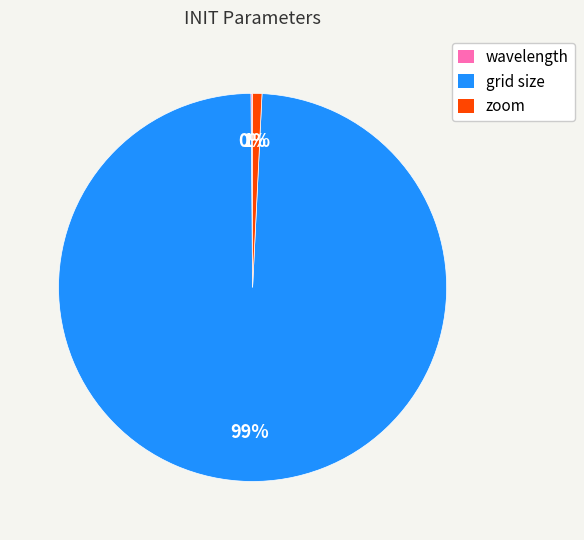

The zoom slice represents 11% of the pie. True or false?

False